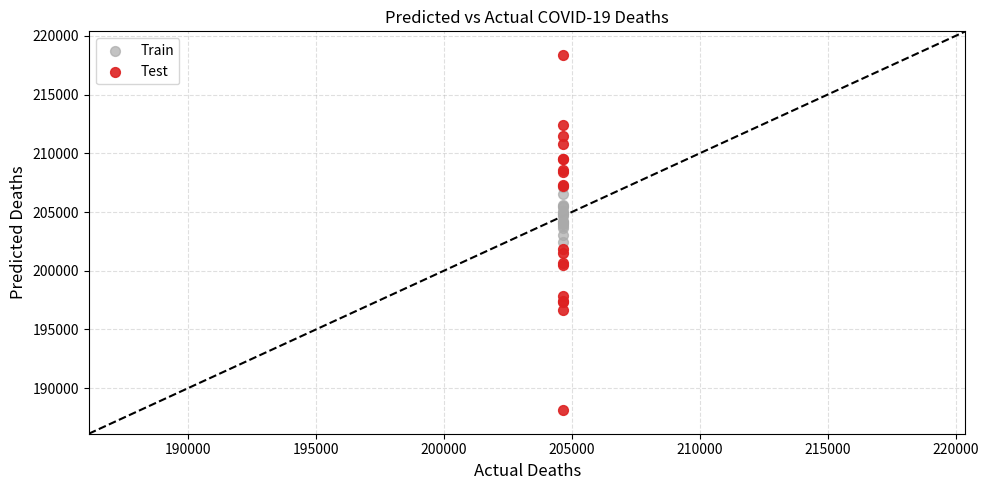

Which series has the widest spread of Y values?

Test